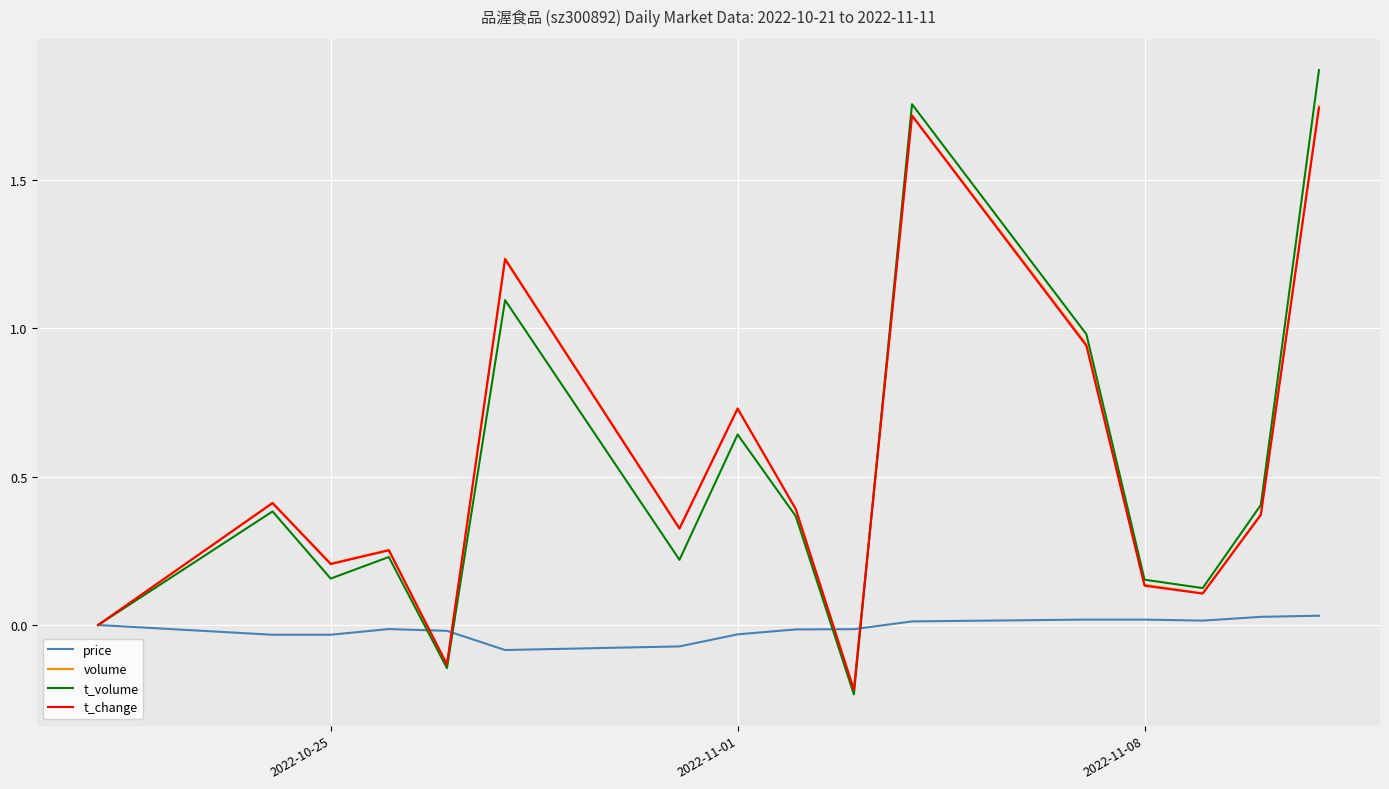

Which series has the widest spread of values?

t_volume